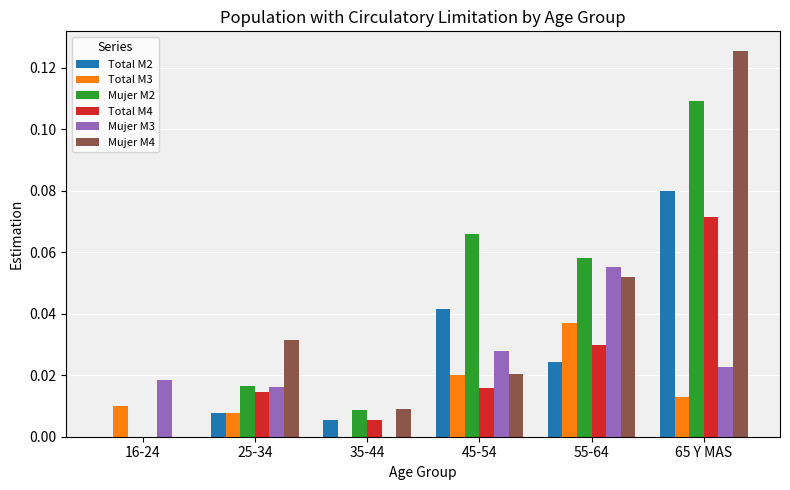

True or false: Total M4 has a value of 0.0 at 55-64.

True